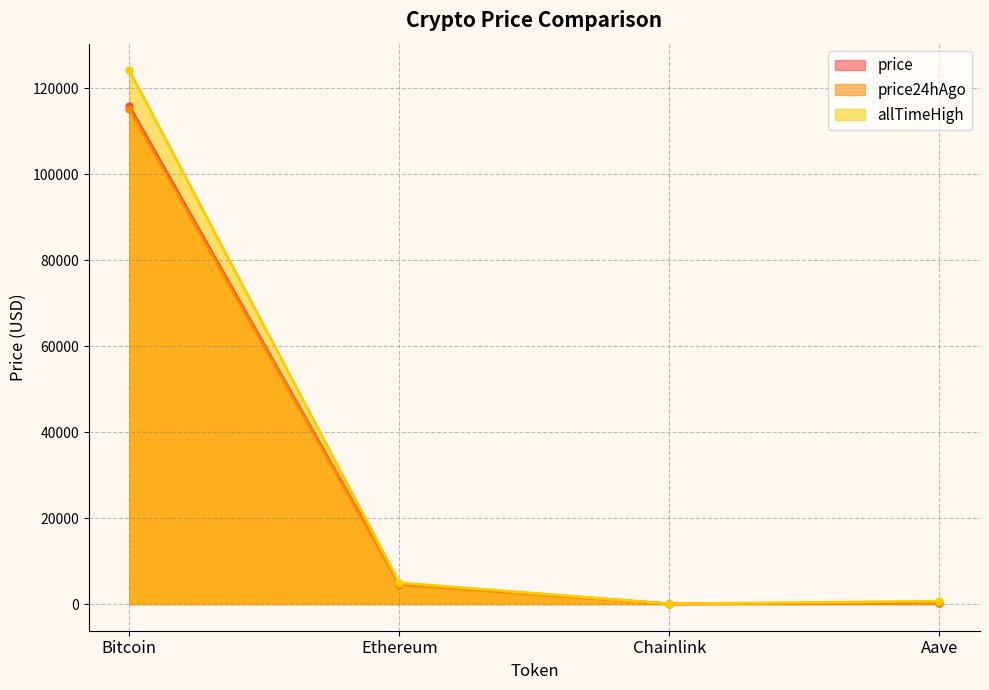

At how many categories does at least one series exceed 116956?

1